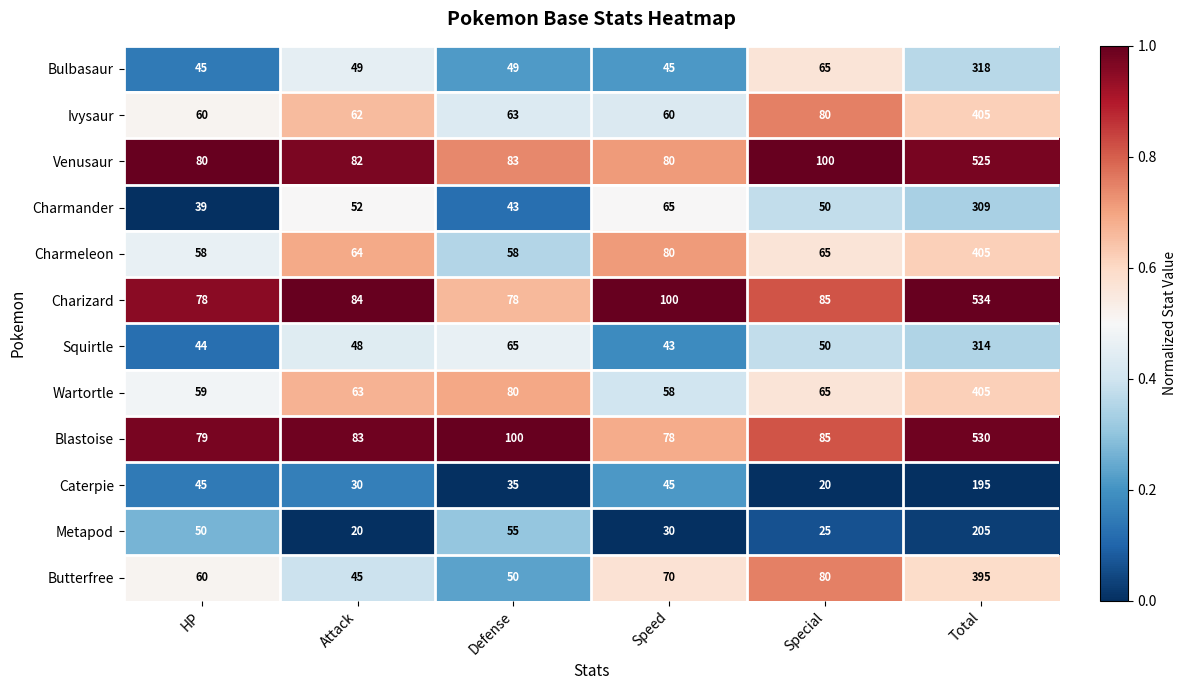

What is the average value of the Venusaur series?

158